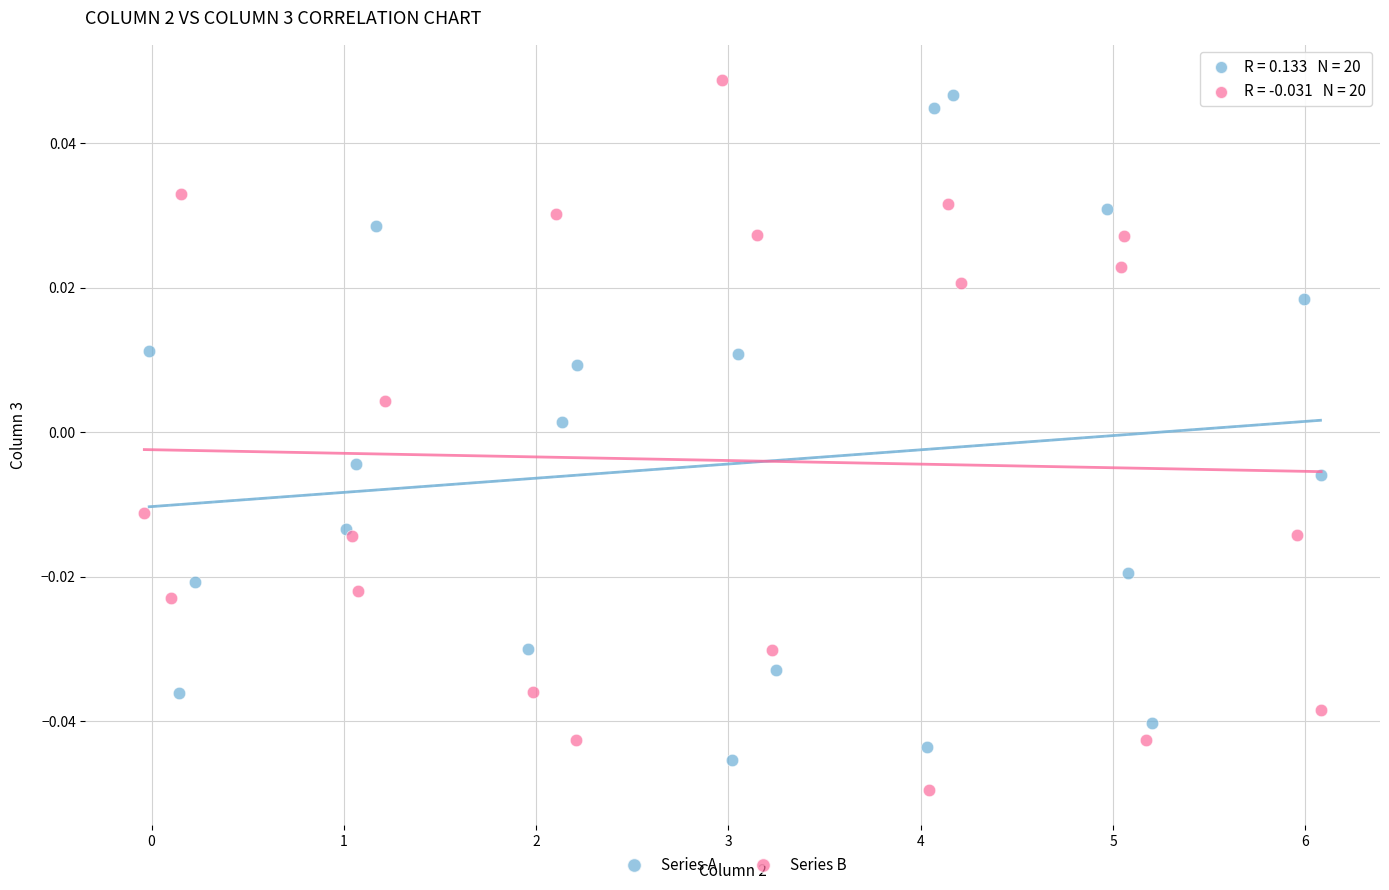

What are all the series names shown in the legend?

Series A, Series B